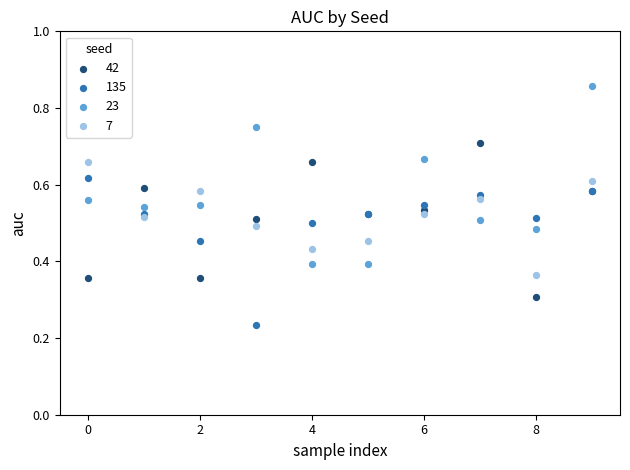

Which series reaches the maximum Y coordinate?

23